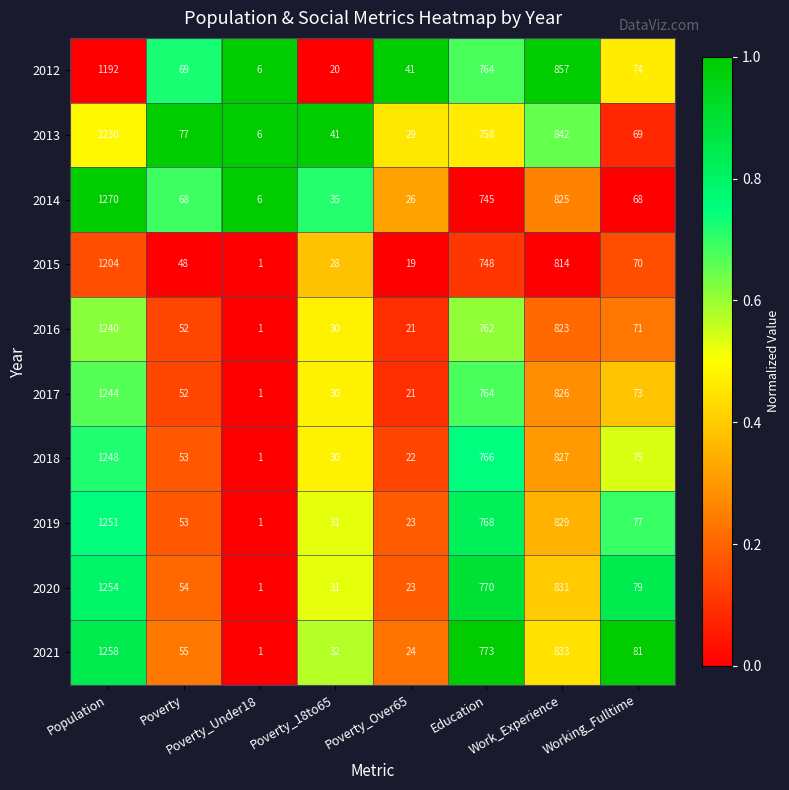

Which series has the largest range (max minus min)?

2014